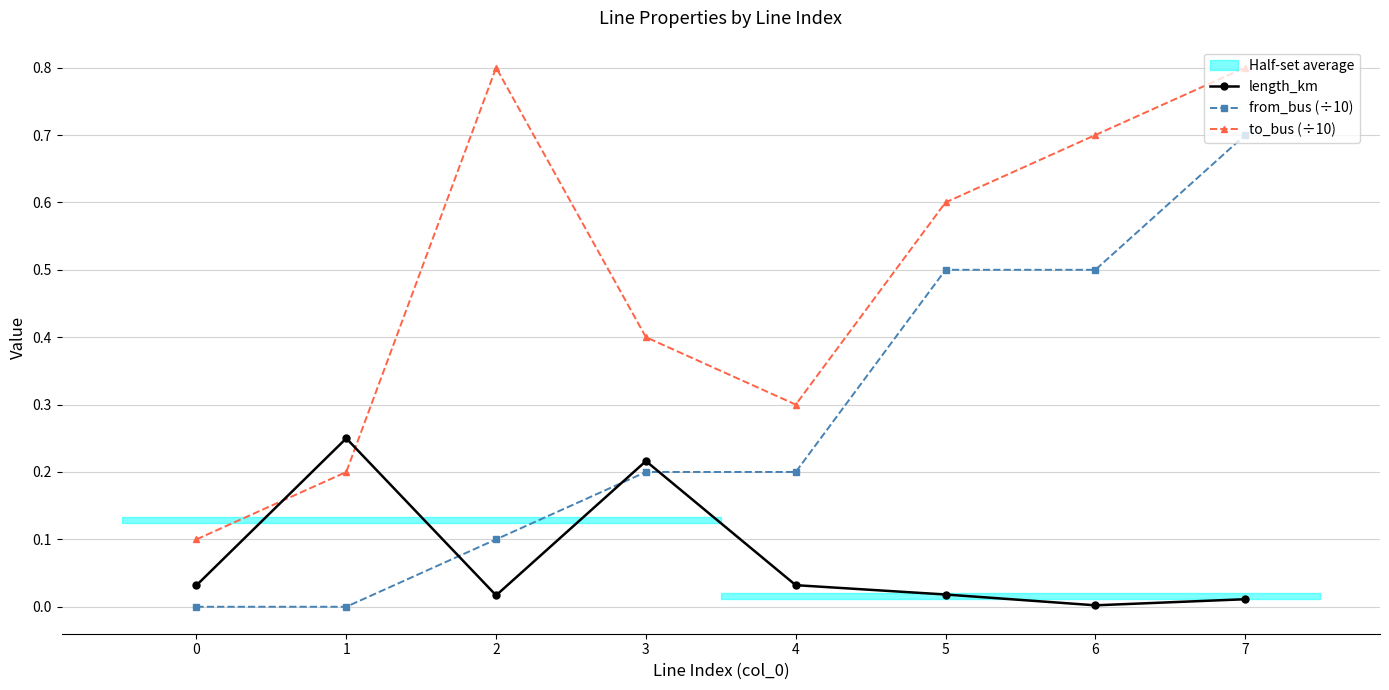

Does the chart display data point markers on the line(s)?

Yes